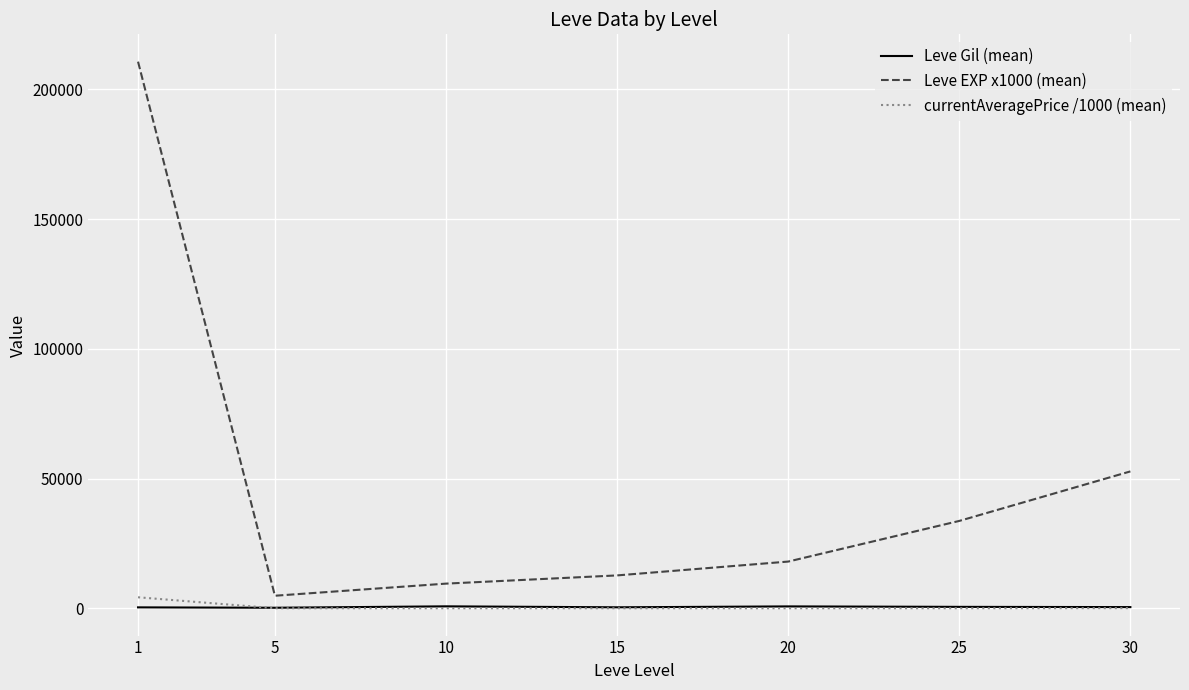

Rank the series by their maximum value, from highest to lowest.

Leve EXP x1000 (mean), currentAveragePrice /1000 (mean), Leve Gil (mean)